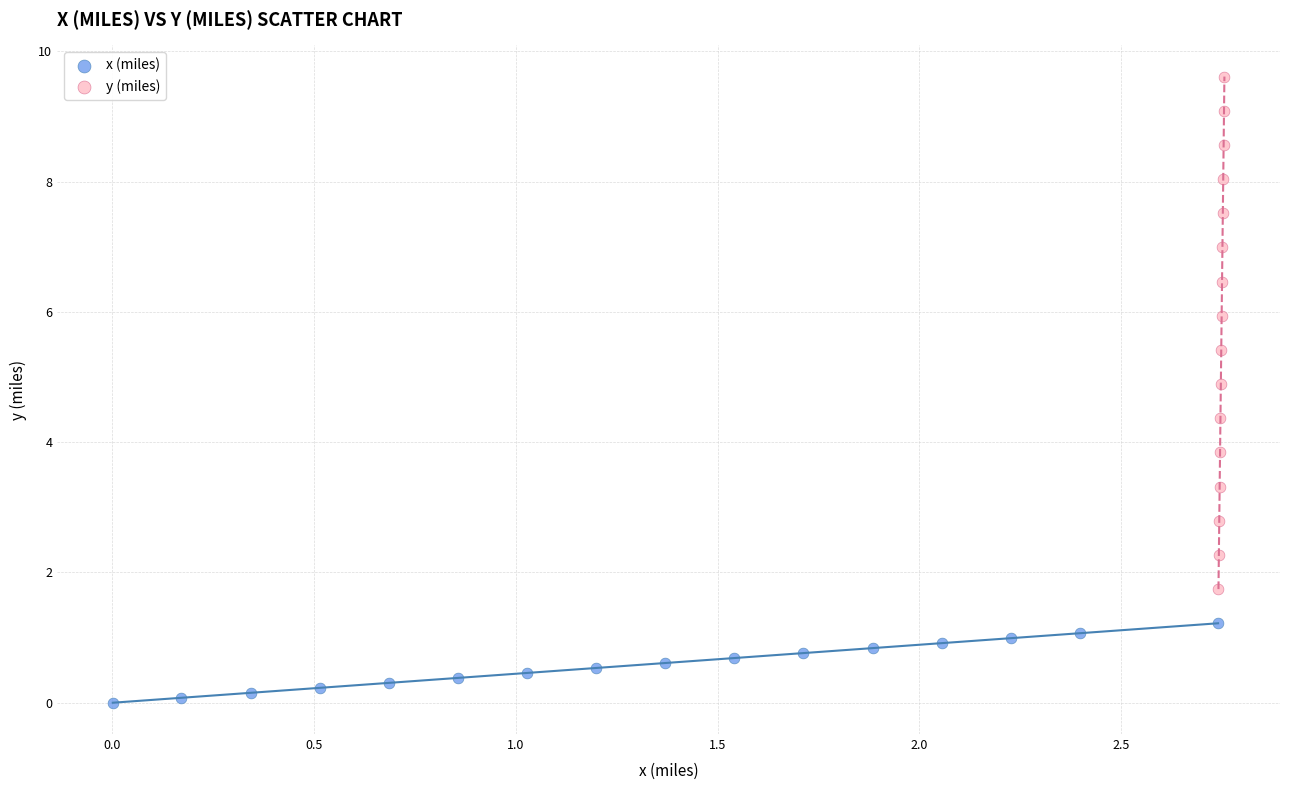

Which series has the largest Y range (max minus min)?

y (miles)